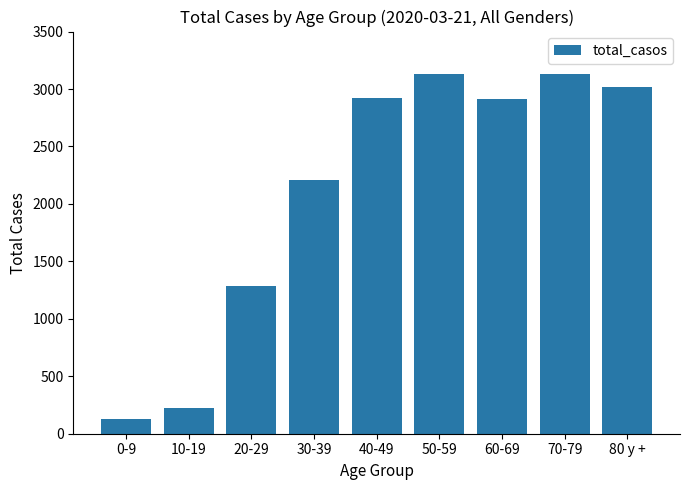

The chart shows a value of 3132 at 70-79. True or false?

True